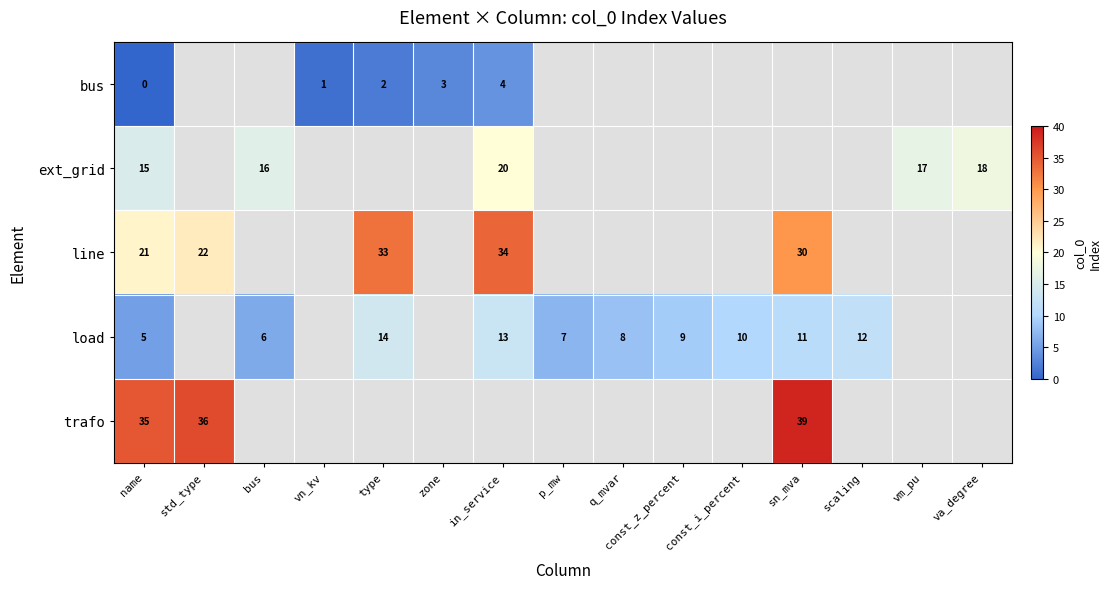

The value of bus at zone is 3. True or false?

True